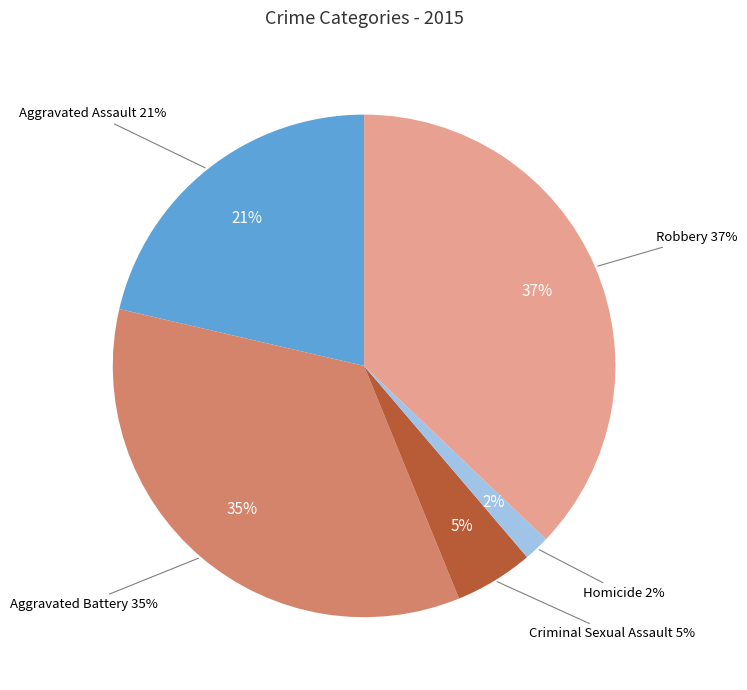

The Aggravated Battery slice represents 43% of the pie. True or false?

False